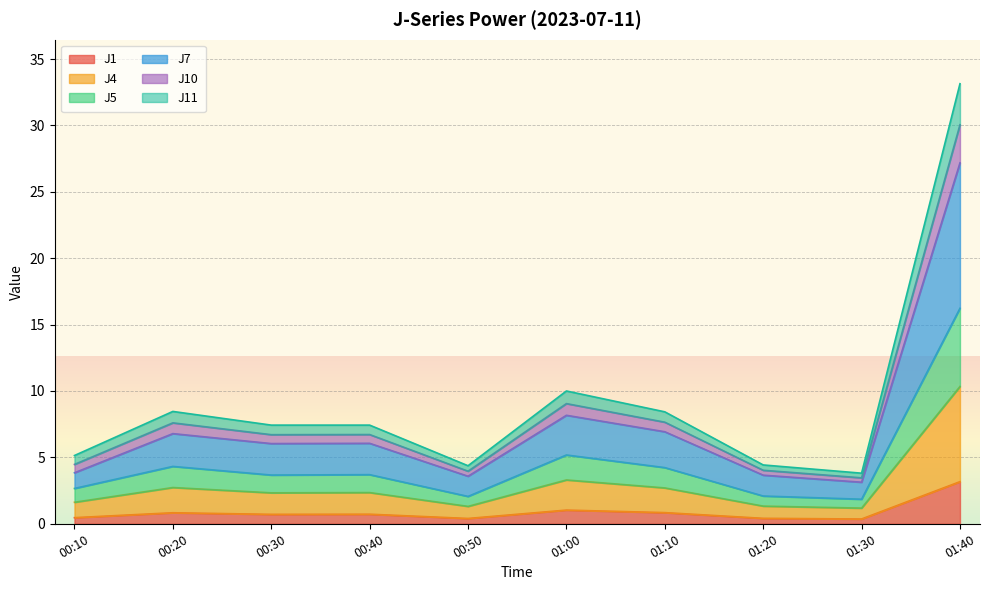

At which label does J1 reach its peak?

01:40